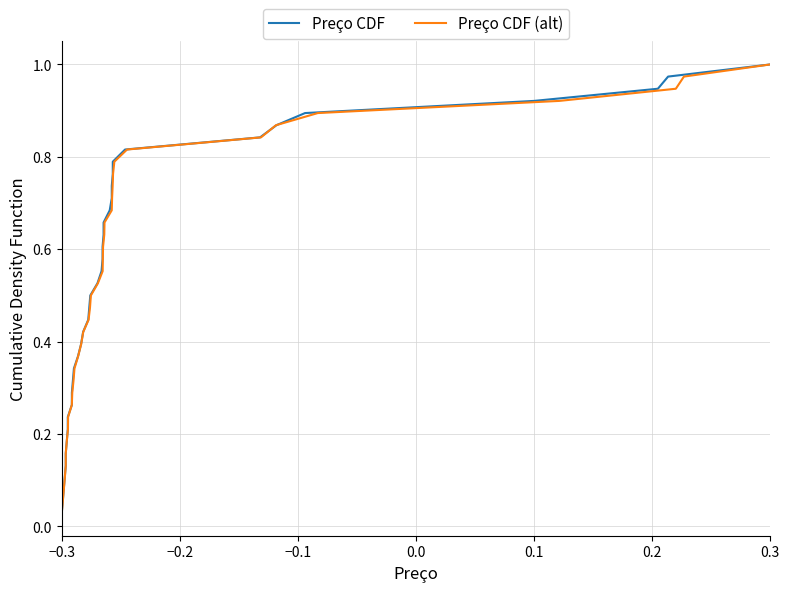

True or false: Preço CDF has more than 2 points higher than both neighbors.

False